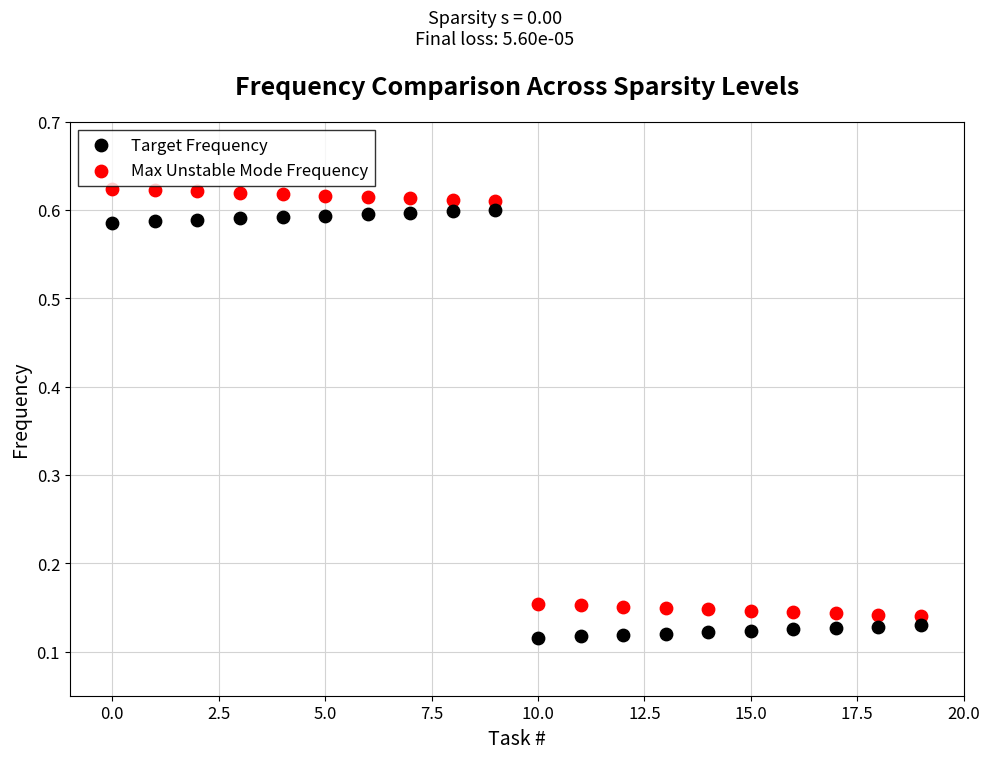

Across all data points, what is the range of Y values (max minus min)?

0.5